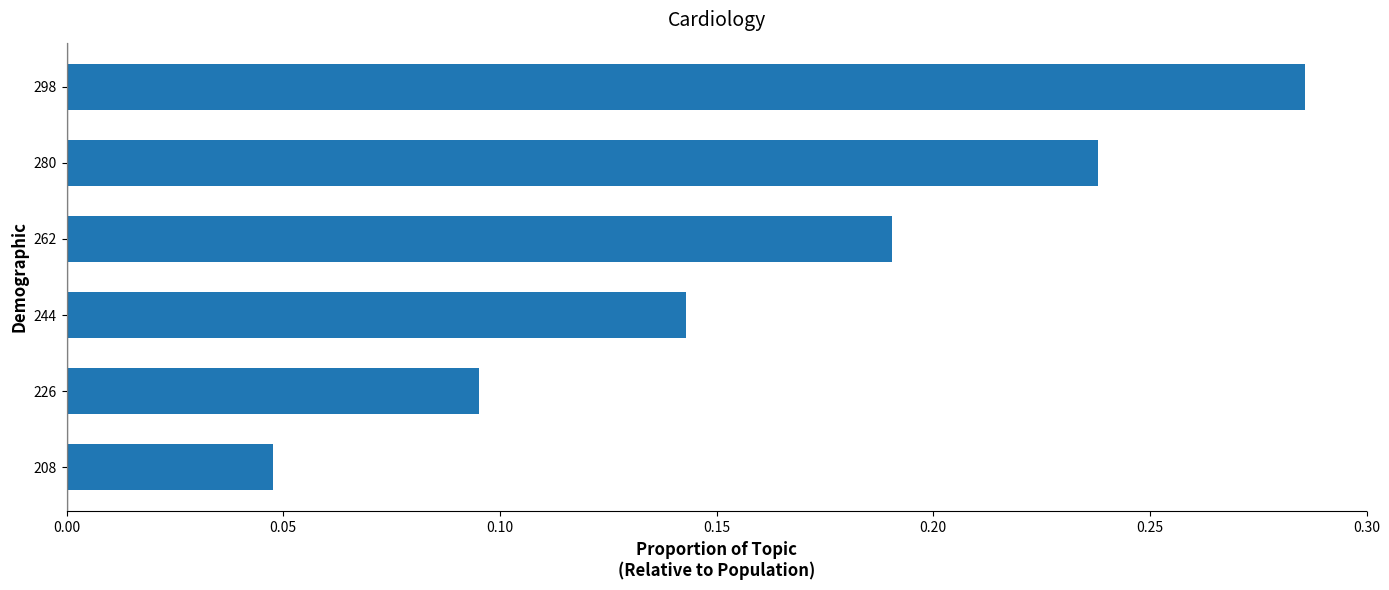

What is the sum of all values?

1.0